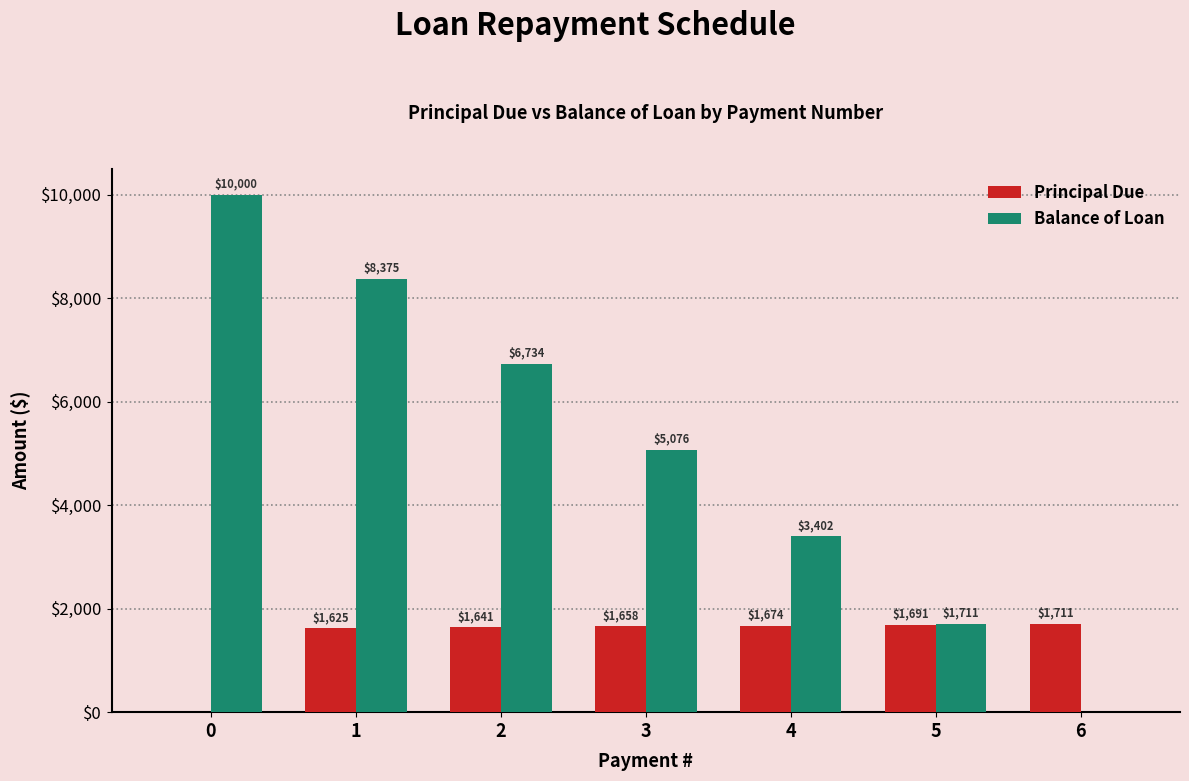

Which series changed the most between 3 and 5?

Balance of Loan